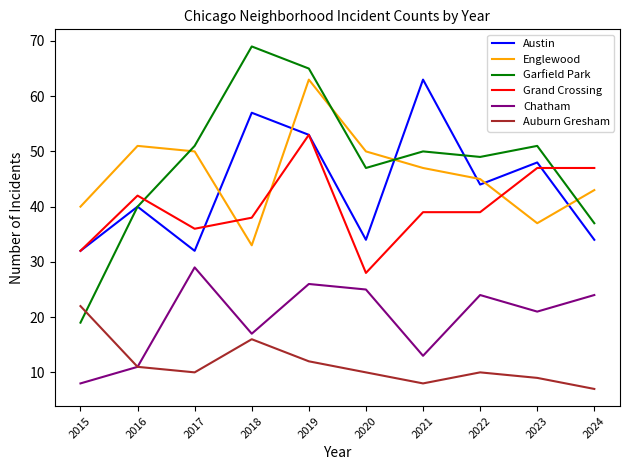

How many lines are shown in the chart?

6